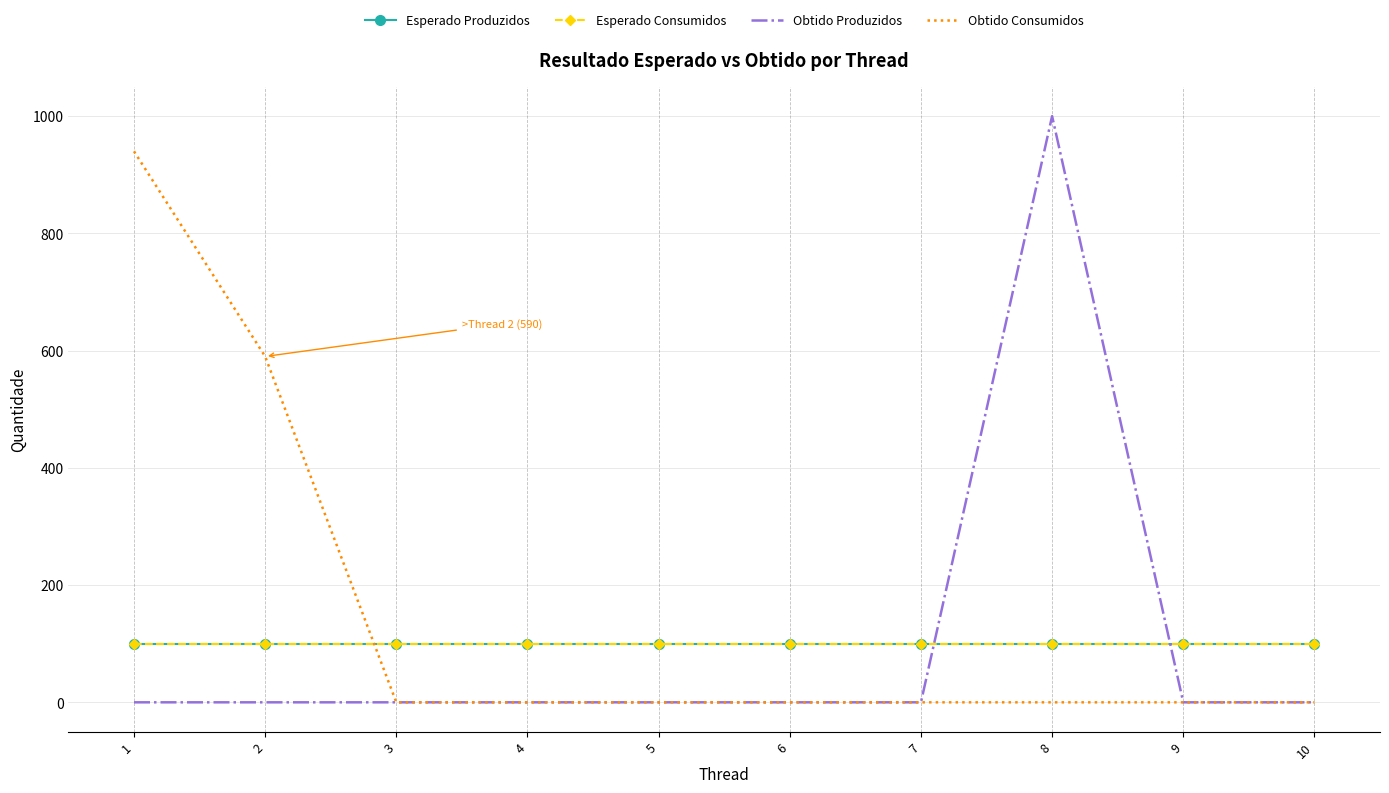

Is the value of Obtido Produzidos at 7 greater than the value of Esperado Produzidos at 2?

No